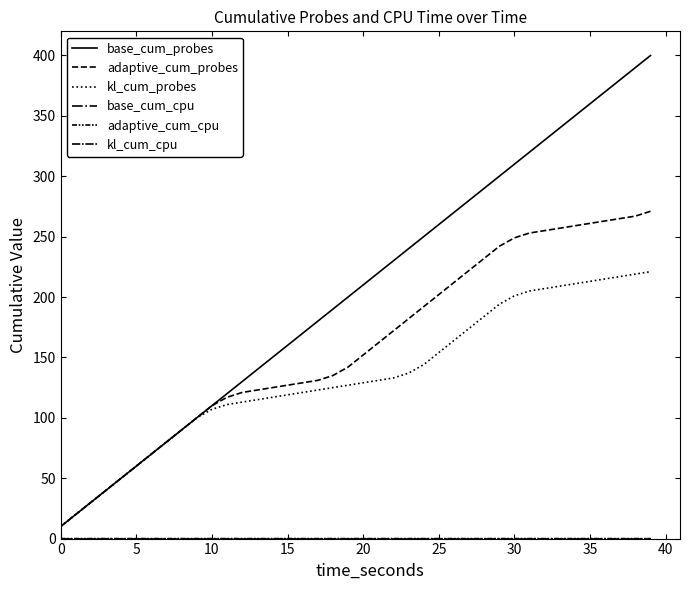

What is the label of the 32nd point from the left?

31